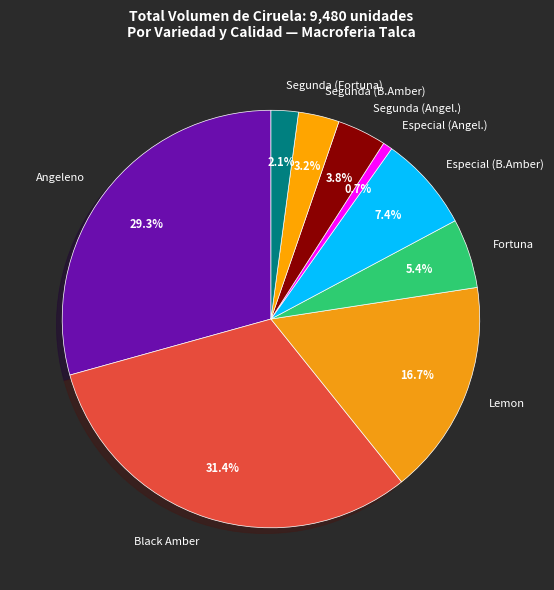

What is the total percentage of Segunda (Fortuna) and Segunda (Angel.)?

5.9%